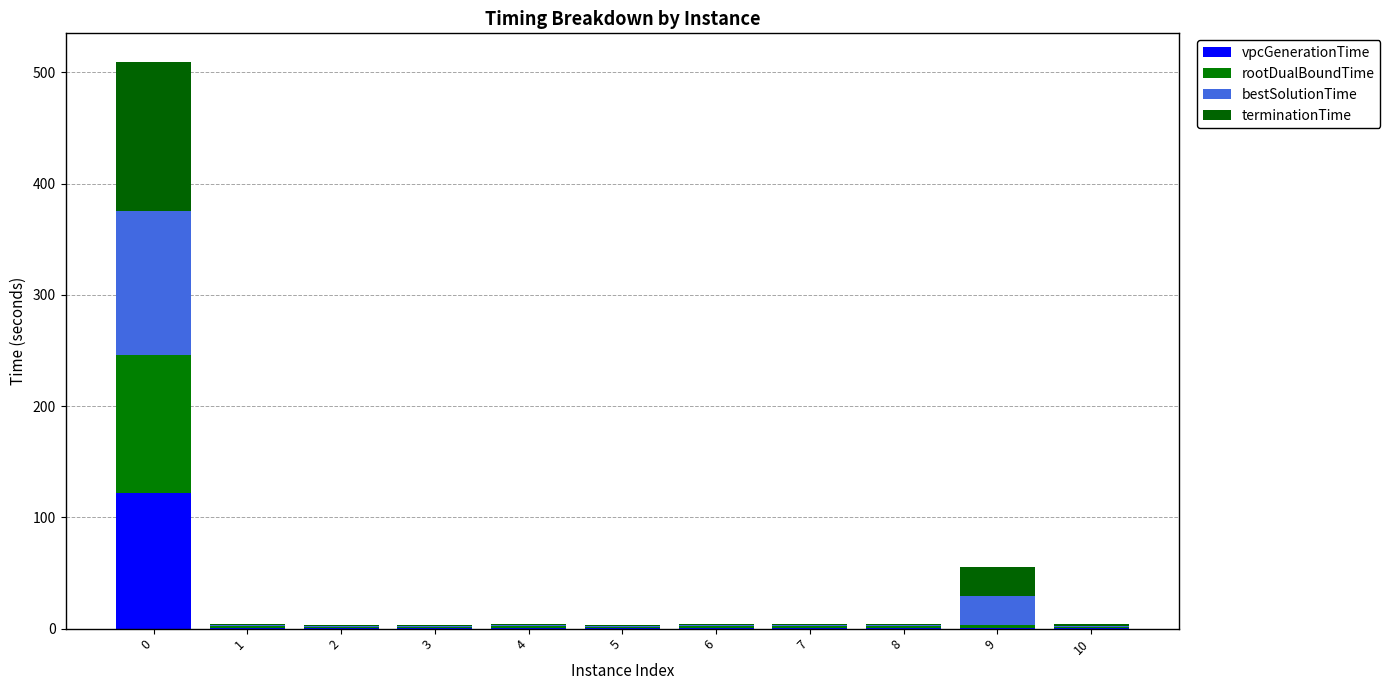

What is the value of the vpcGenerationTime bar at the 2nd from the left?

1.0